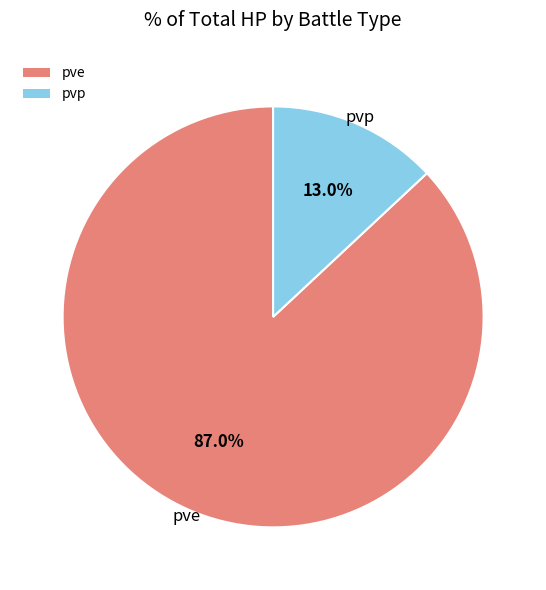

Is there a majority slice in this chart?

Yes